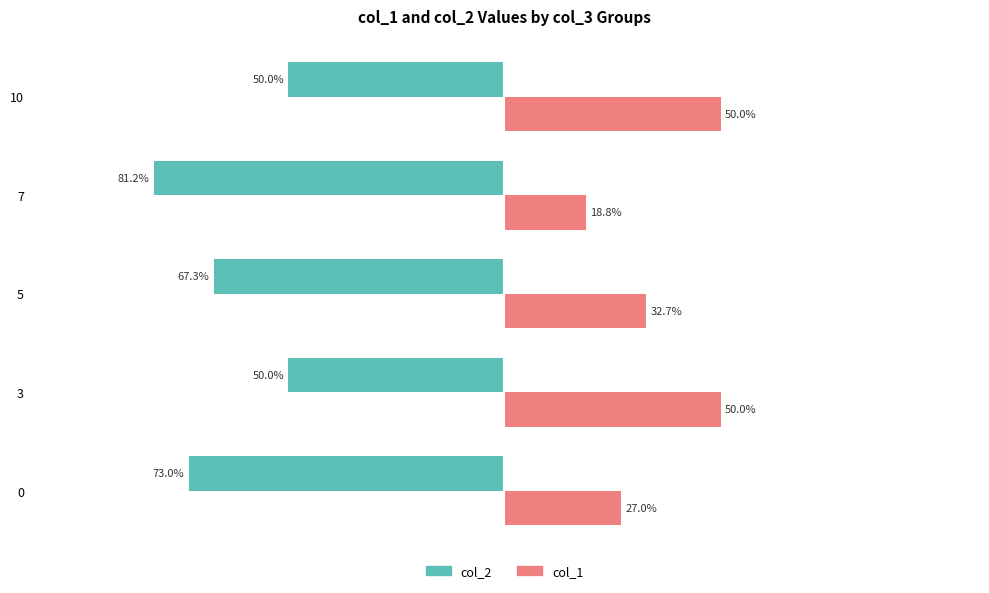

List the series in order of their peak value, highest first.

col_1, col_2